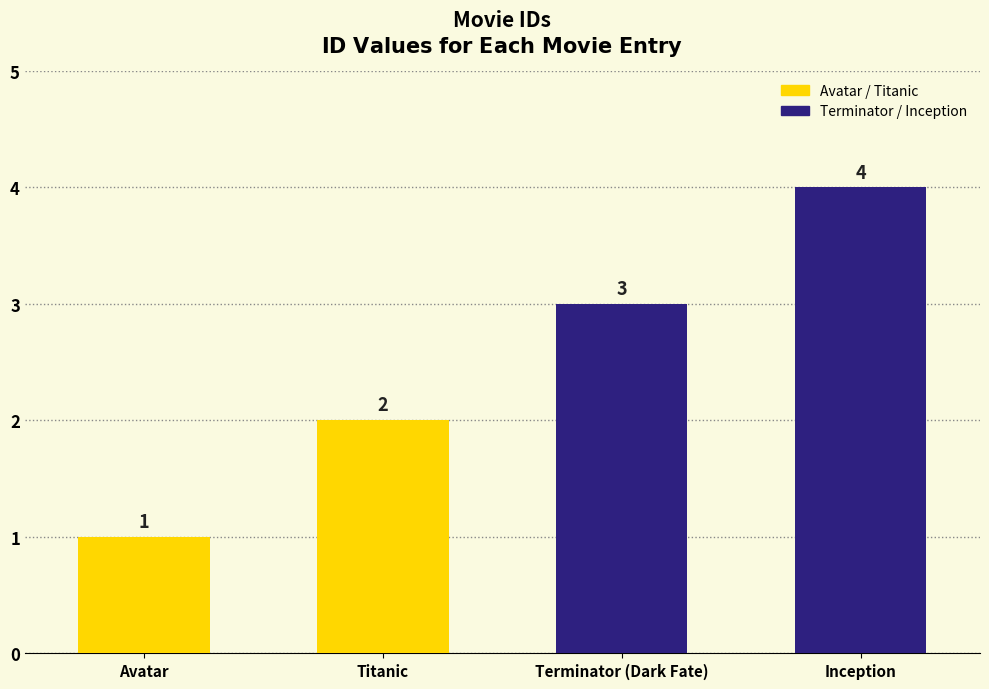

List the labels in order of value, smallest first.

Avatar, Titanic, Terminator (Dark Fate), Inception